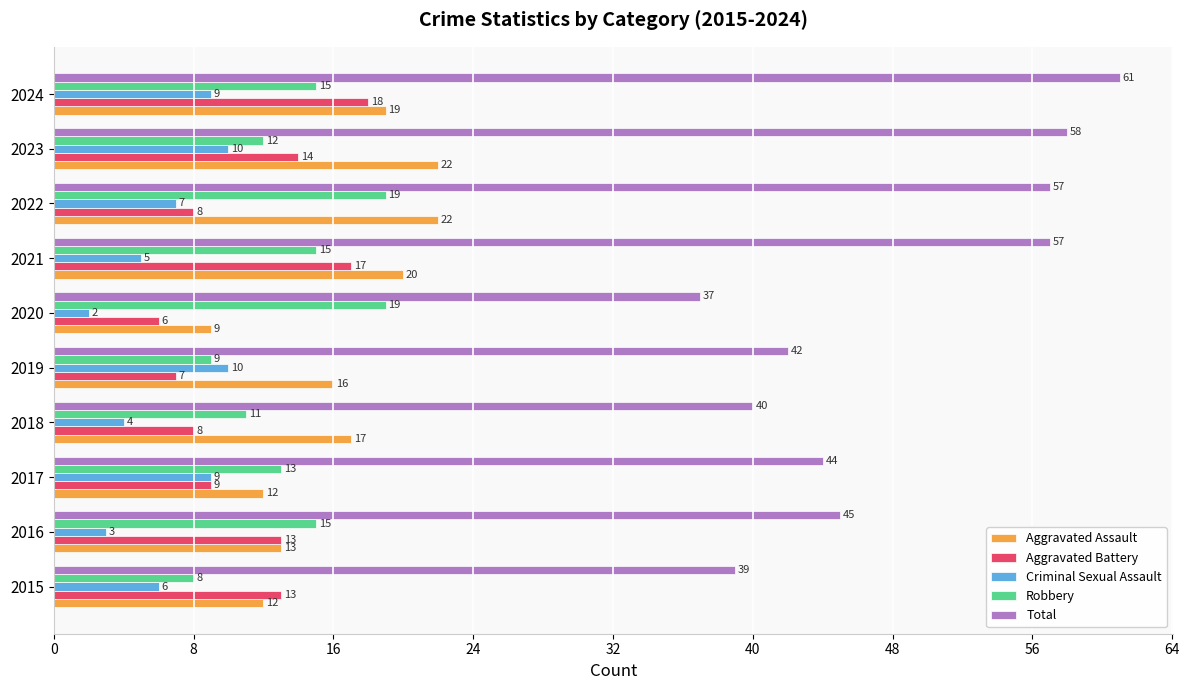

Which series has the largest total across all categories?

Total